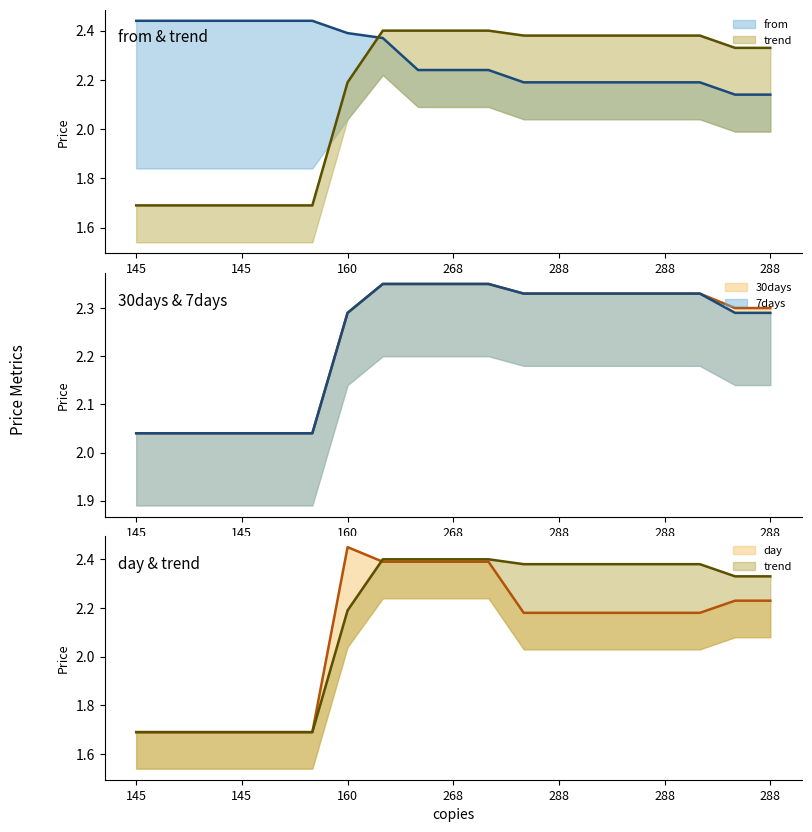

What is the difference between the second highest and minimum values in the from line series?

0.3